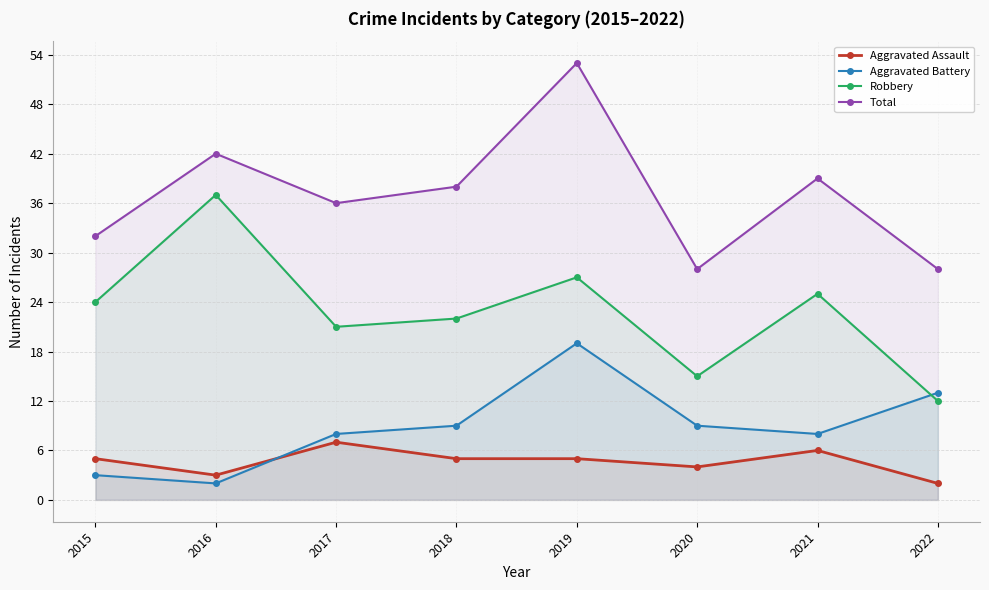

In Robbery, how many points are higher than both neighbors (excluding endpoints)?

3